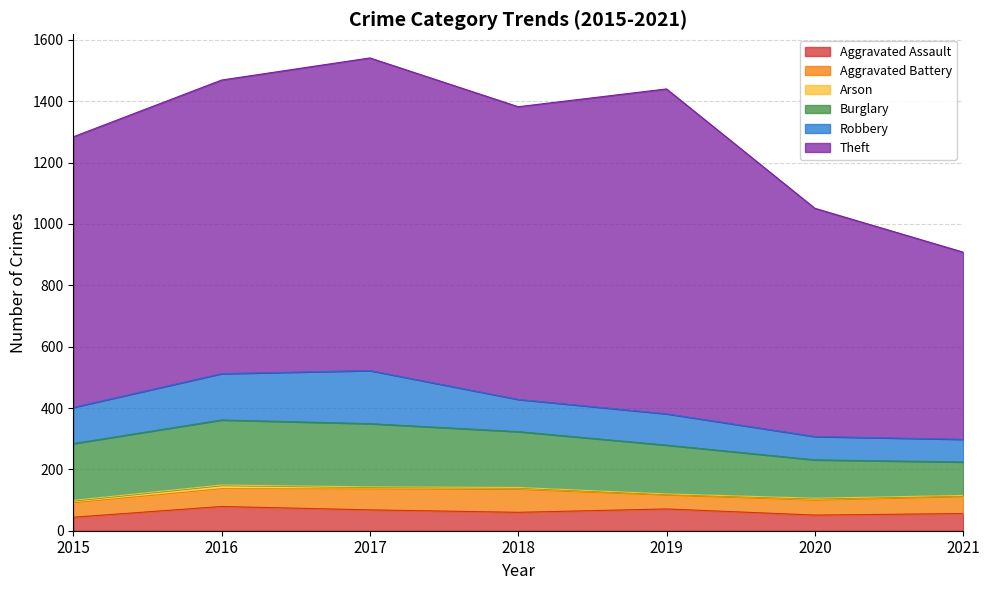

Does the chart have visible grid lines?

Yes